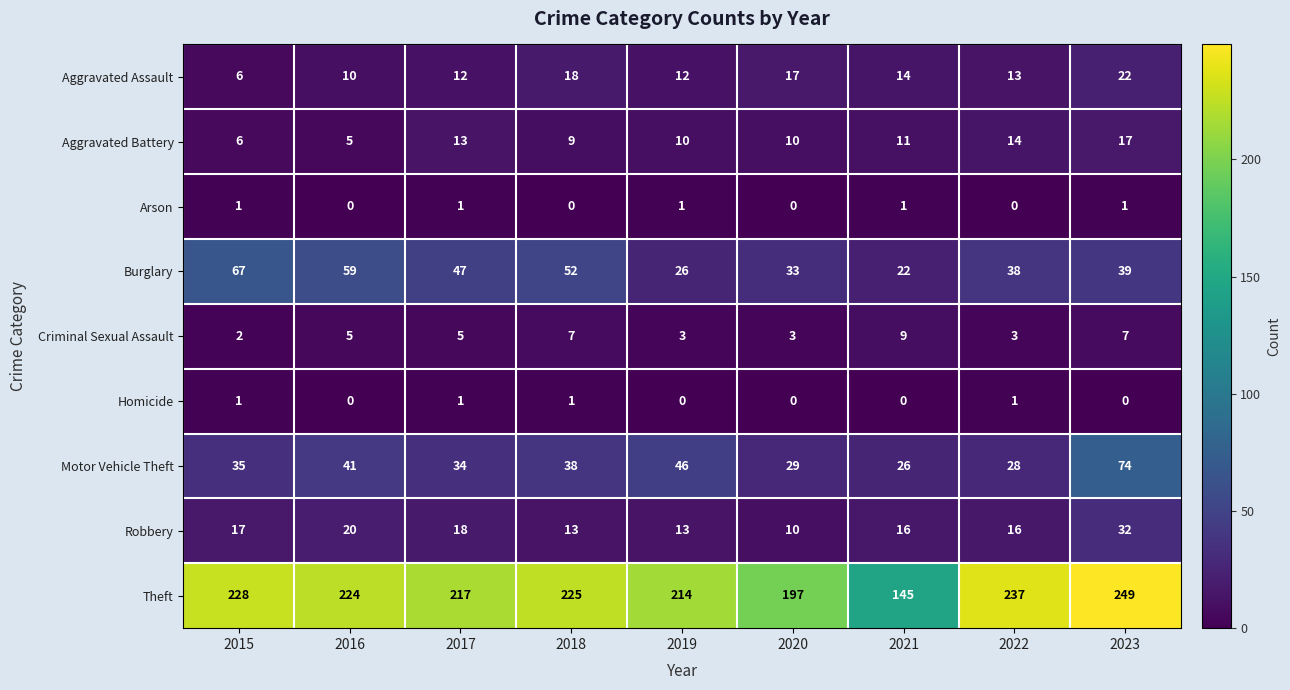

What is the sum of all Aggravated Battery values?

95